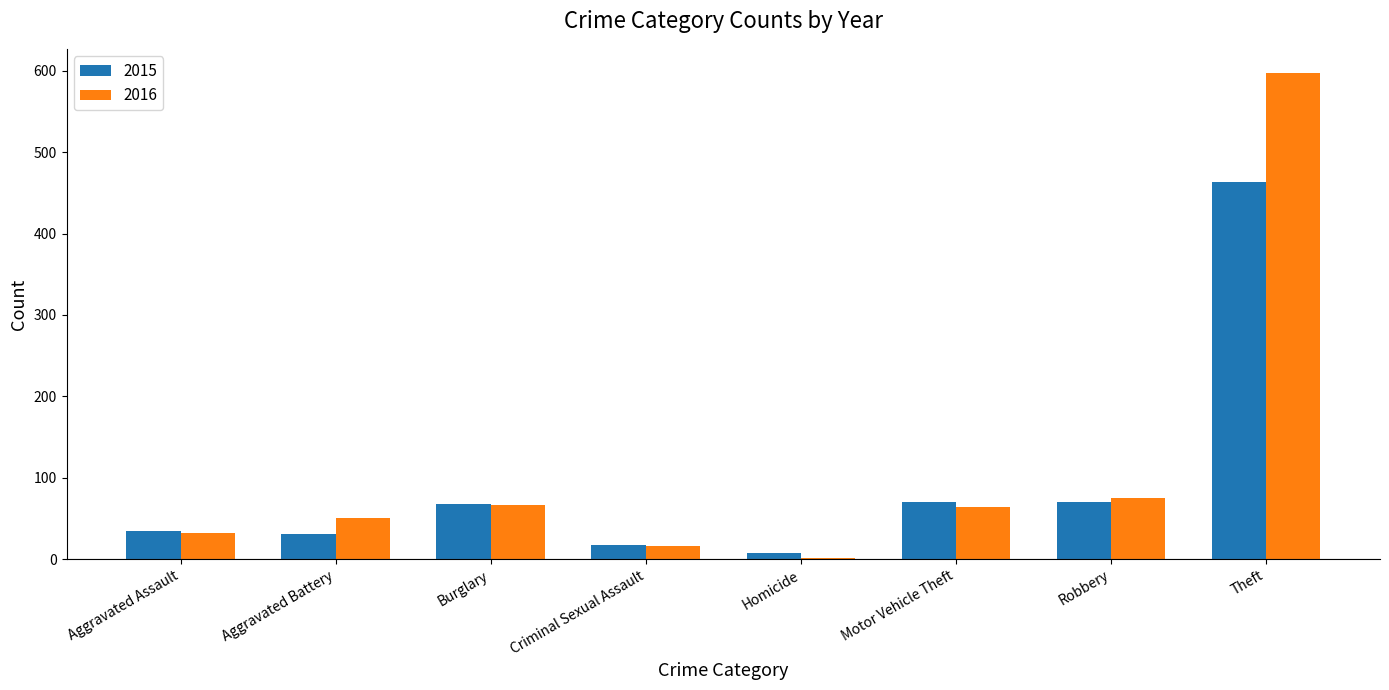

What is the label of the 8th bar from the right?

Aggravated Assault